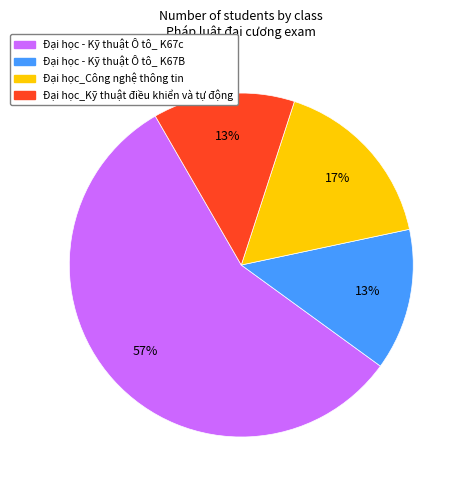

To the nearest percent, what is the combined percentage of Đại học - Kỹ thuật Ô tô_ K67B and Đại học - Kỹ thuật Ô tô_ K67c?

70%